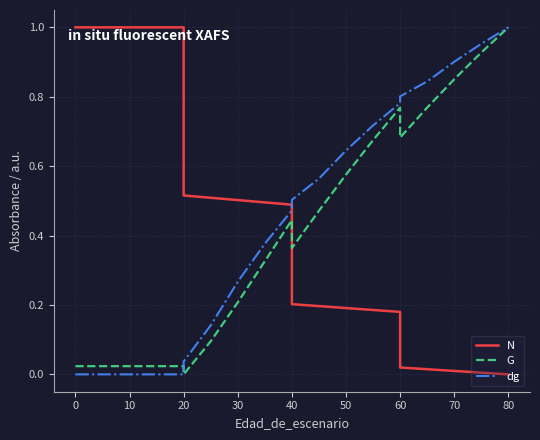

True or false: G has more than 0 points higher than both neighbors.

True